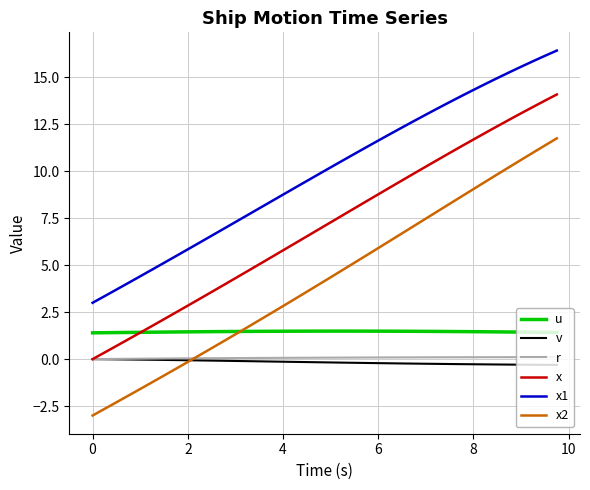

Which series ends up on top after the final intersection of x2 and v?

x2